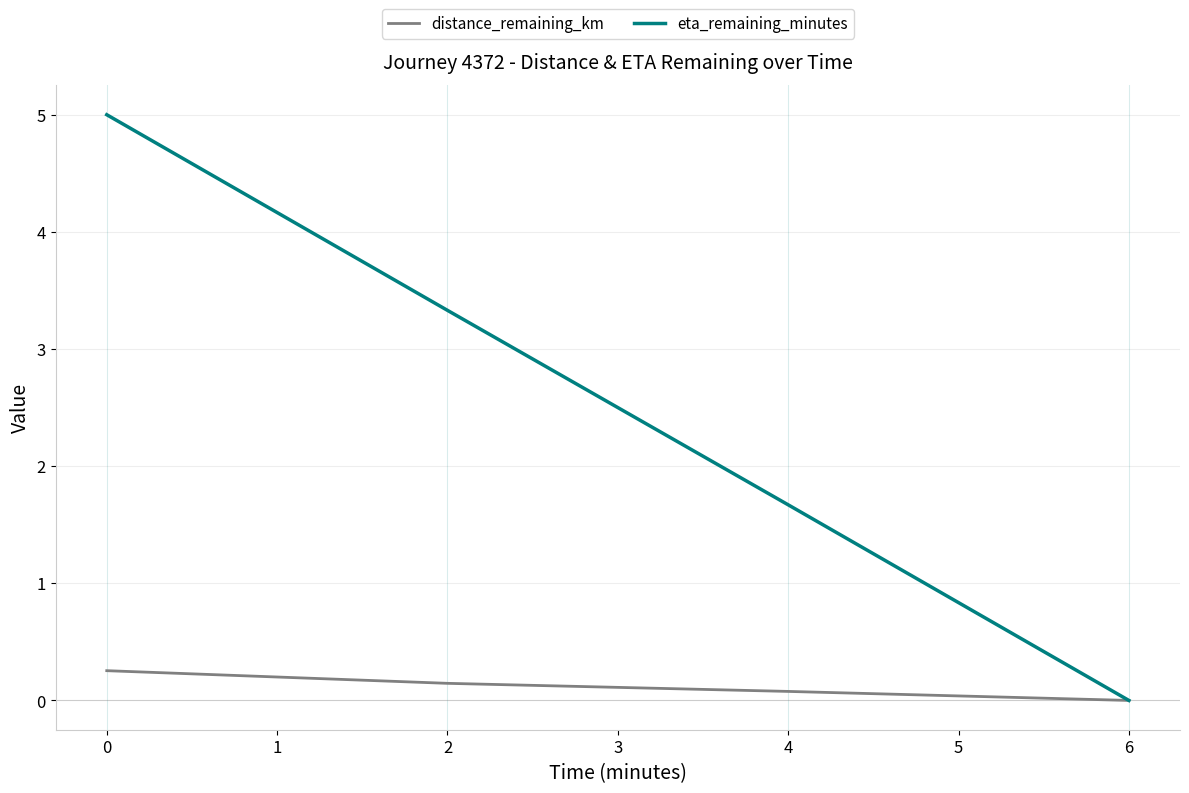

What is the maximum value shown in the chart?

5.0